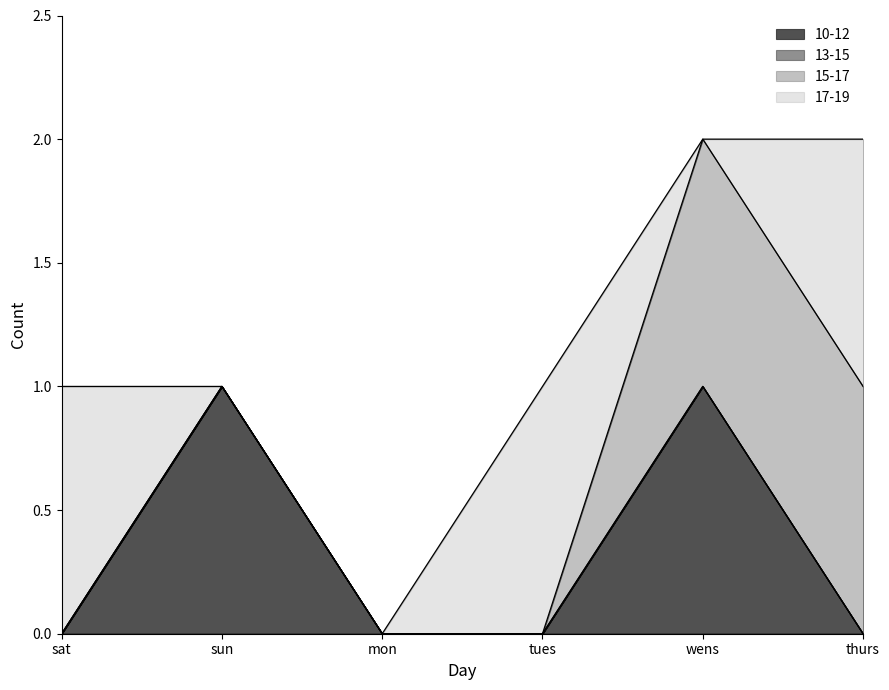

Rank the series at sat from highest to lowest value.

17-19, 10-12, 13-15, 15-17